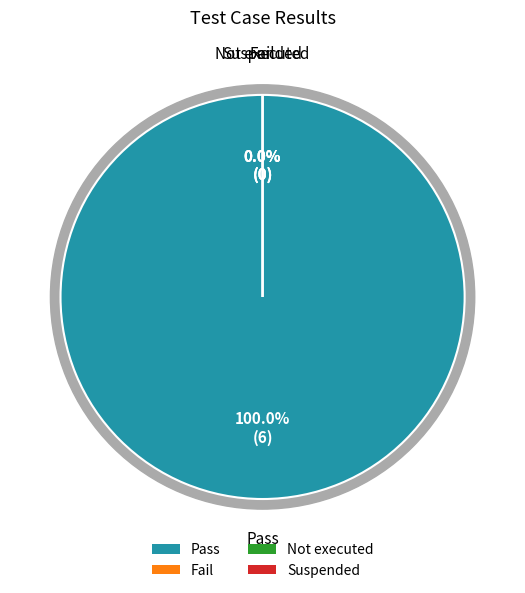

How many slices are in this pie chart?

4